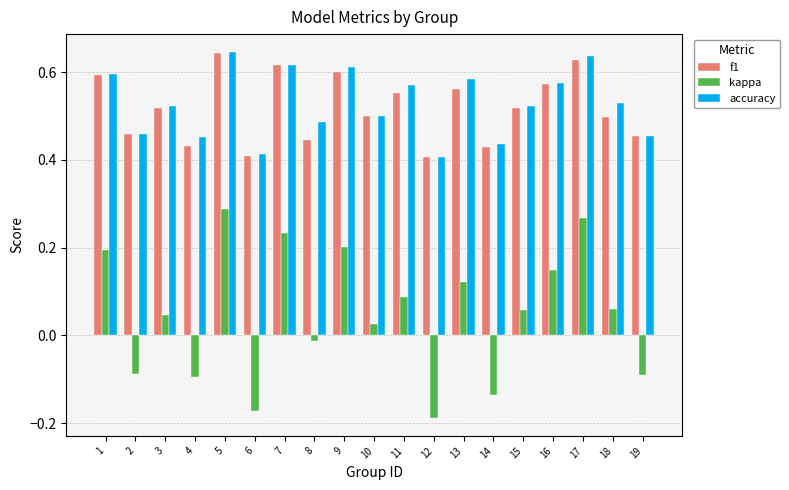

How many bars are there in total?

57